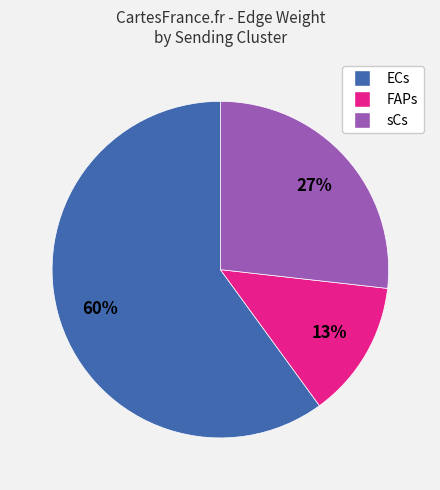

Count the number of slices in the pie.

3